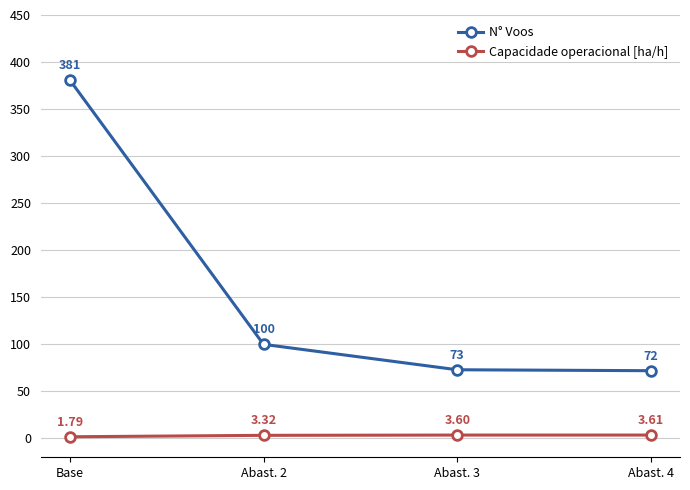

Is this an area chart (filled region under the line)?

No